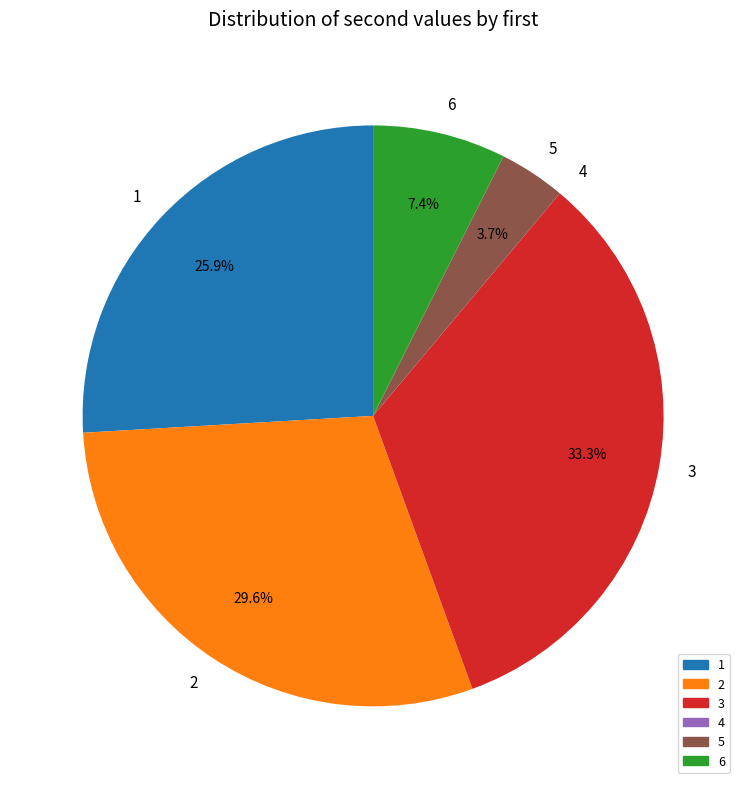

Which category has the biggest portion of the pie?

3